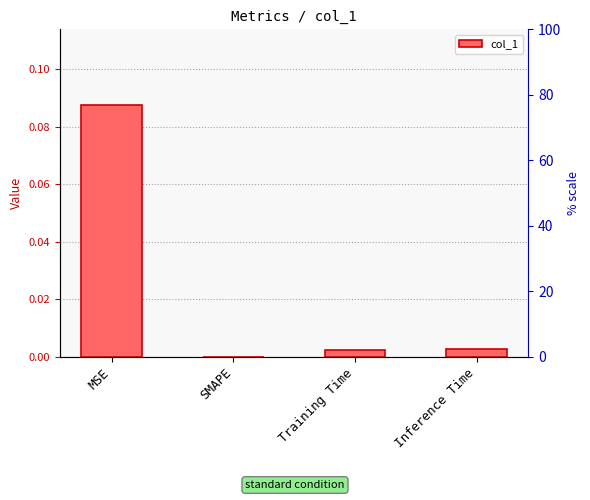

The value at Training Time is 0.0. True or false?

True